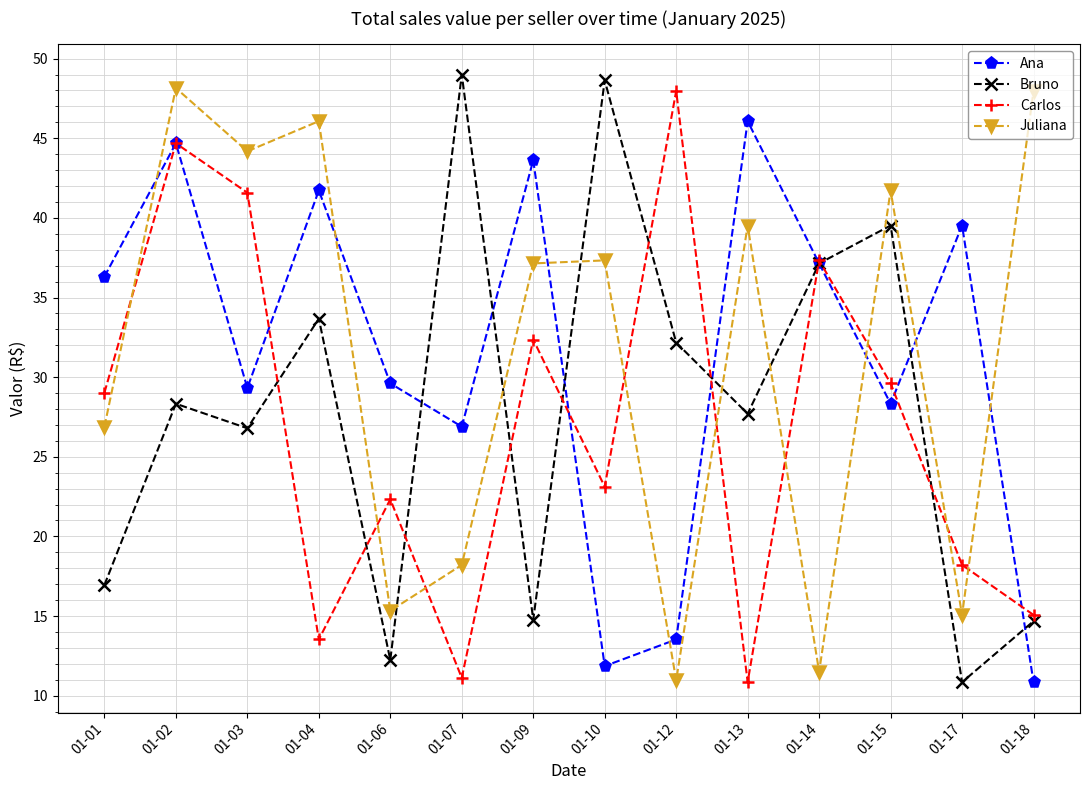

Which series has the widest spread of values?

Bruno